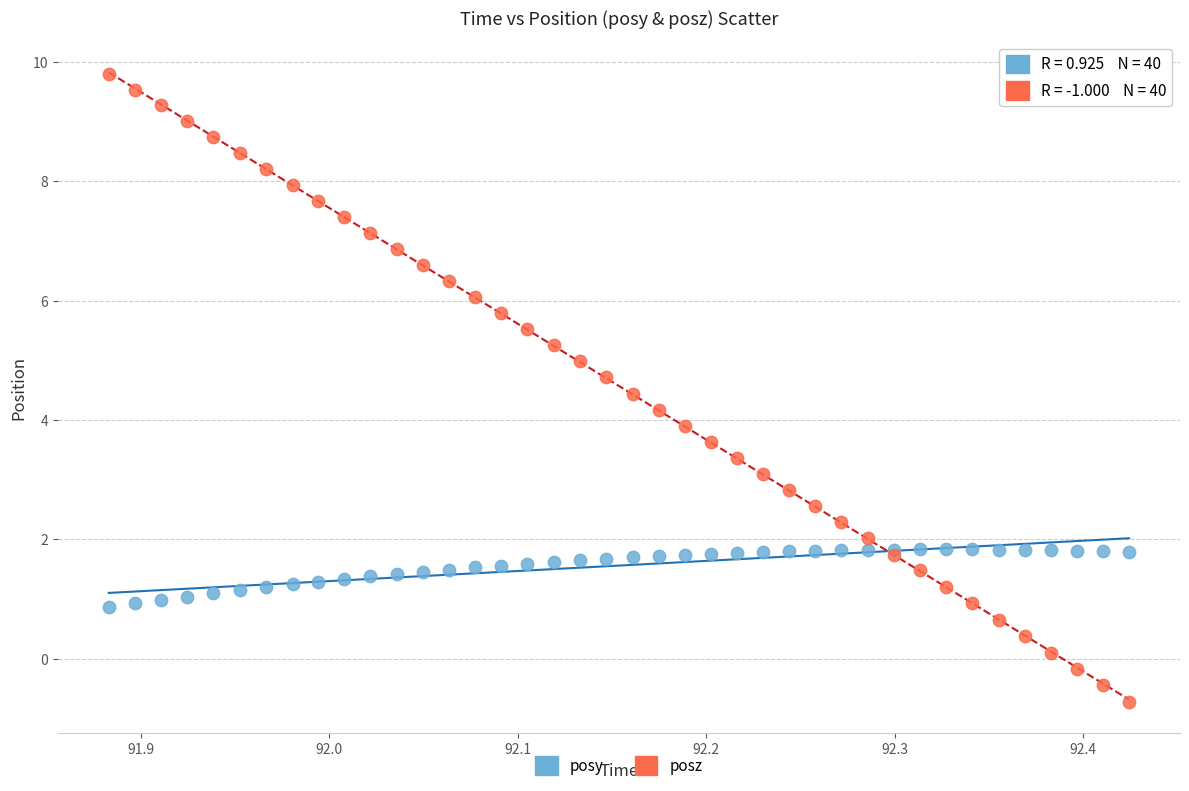

Which series contains the highest Y value?

posz